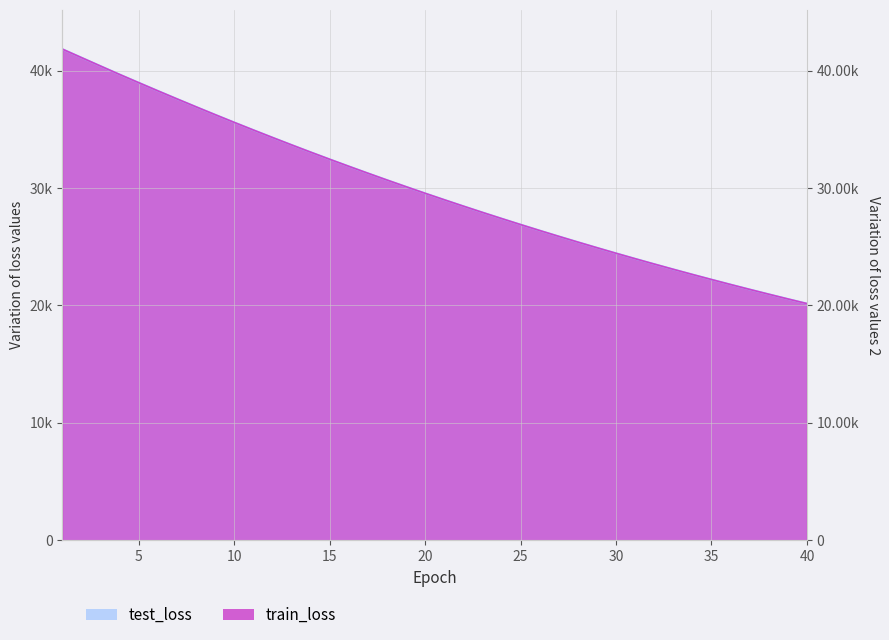

Is it true that train_loss equals 30678.0 at 18?

True